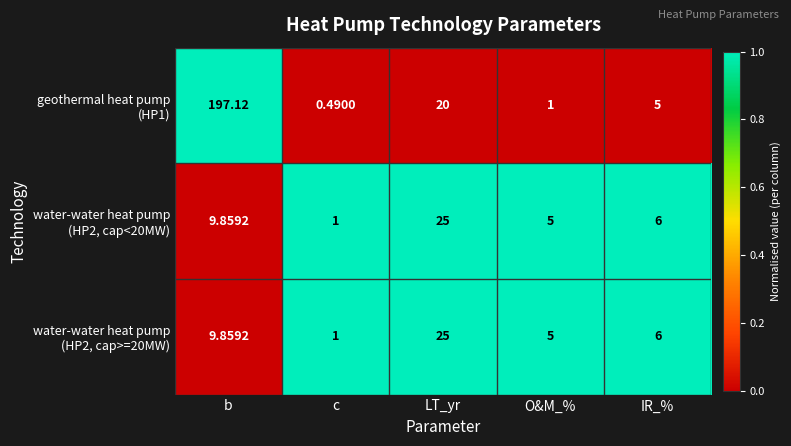

How many distinct data groups are displayed?

3